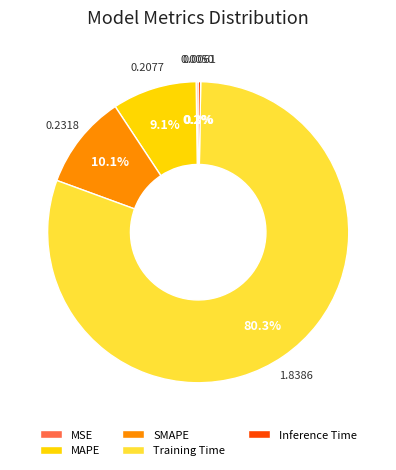

Is the sum of Training Time and MAPE greater than half?

Yes